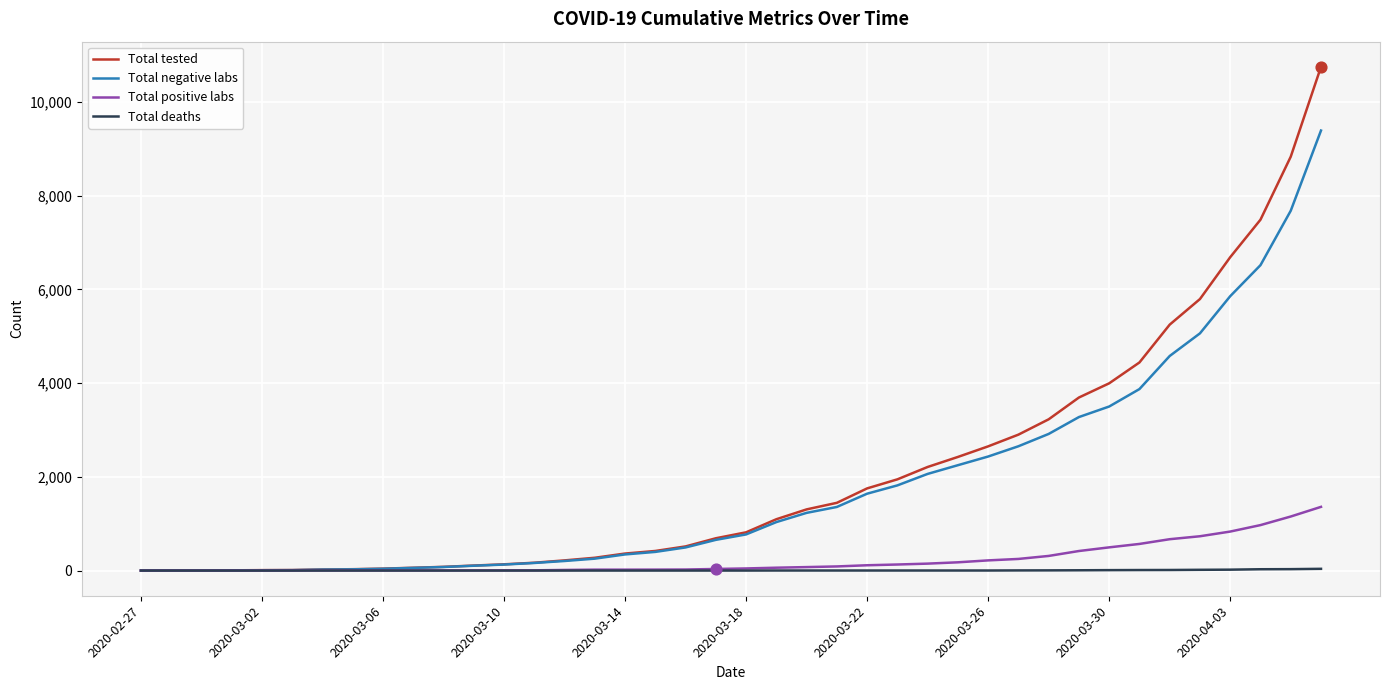

List the series in order of their peak value, highest first.

Total tested, Total negative labs, Total positive labs, Total deaths